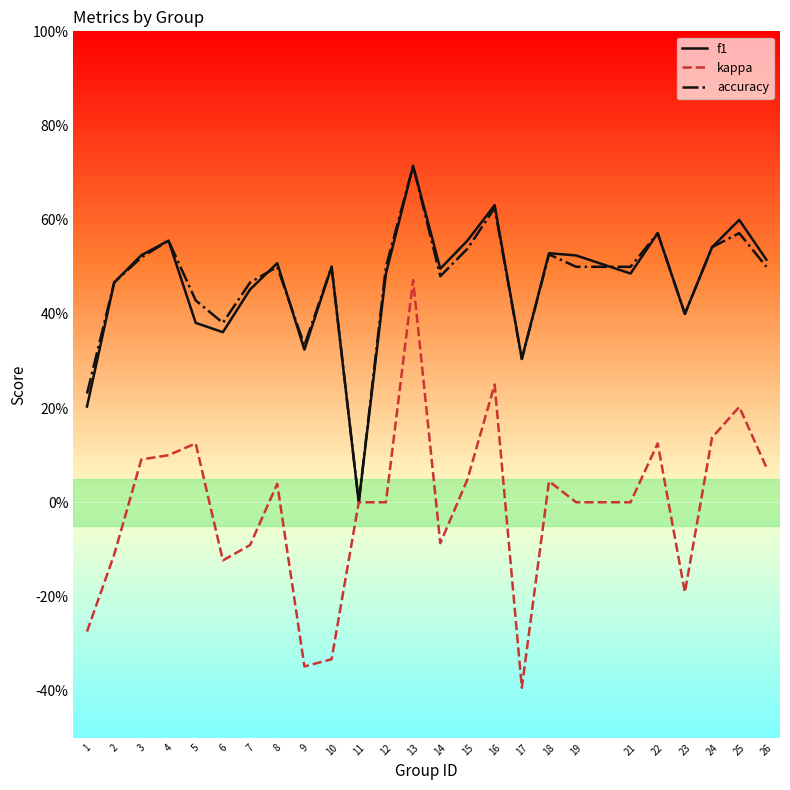

Rank the series at 21 from lowest to highest value.

kappa, f1, accuracy